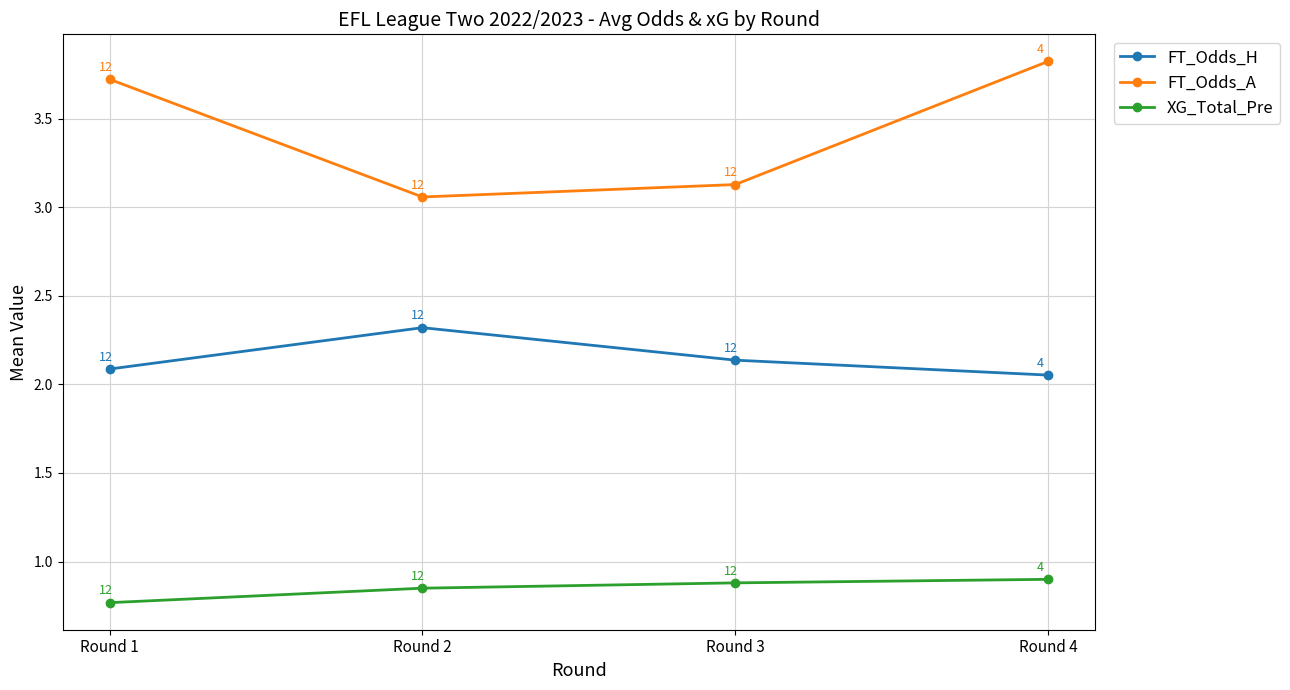

Which series changed the most between Round 3 and Round 4?

FT_Odds_A